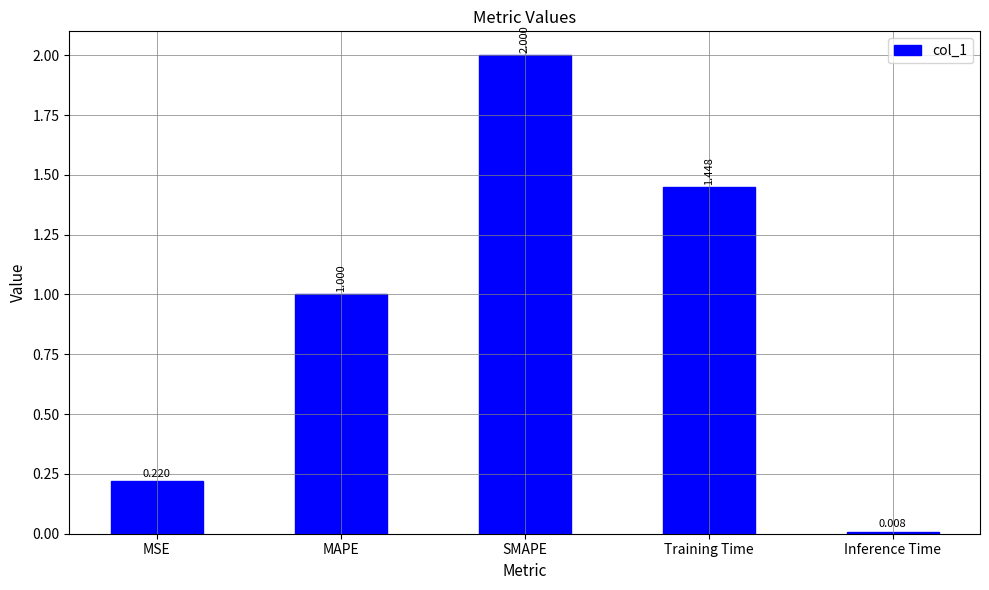

Which label corresponds to the smallest value in the chart?

Inference Time